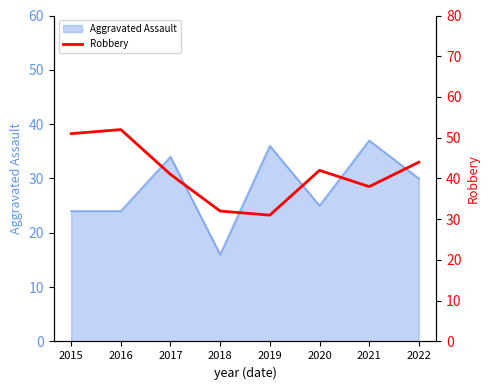

What is the maximum value shown in the chart?

52